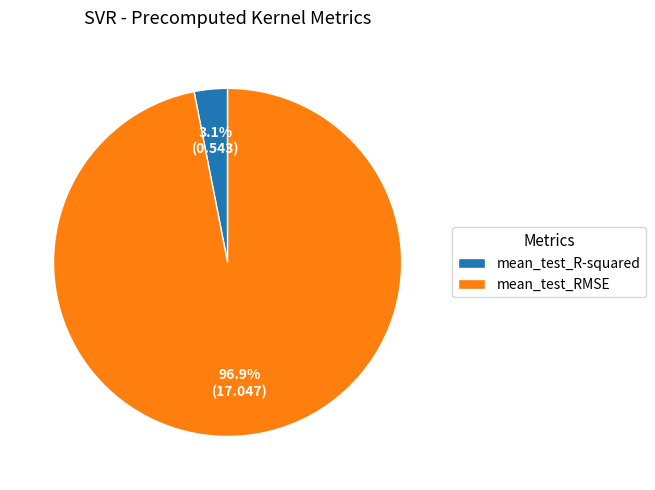

What percentage do mean_test_RMSE and mean_test_R-squared together represent?

100.0%